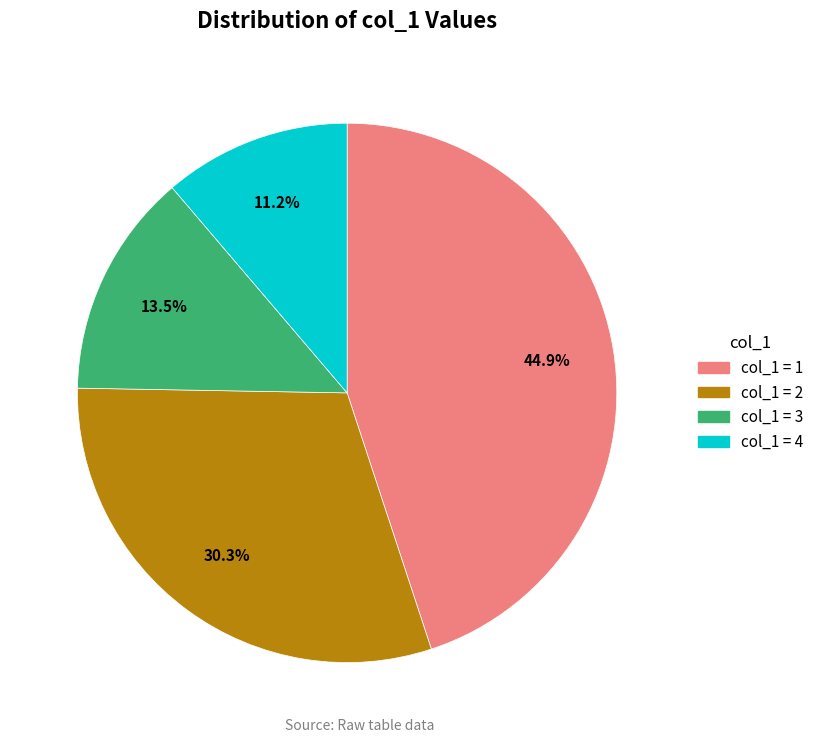

Is there any slice that represents more than half of the pie?

No